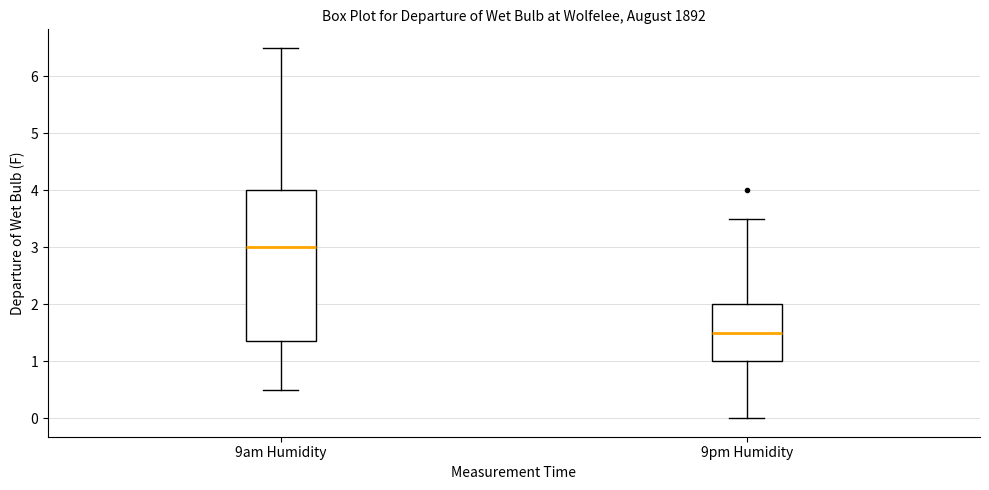

Reading left to right, transcribe this box plot: for each box, give where its median line is, the range the box spans, and where its two whiskers end, as read against the y-axis. The values are not printed on the chart, so give them approximately, as read against the axis.

9am Humidity: median 3.0, box 1.4 to 4.0, whiskers 0.5 to 6.5
9pm Humidity: median 1.5, box 1.0 to 2.0, whiskers 0.0 to 3.5